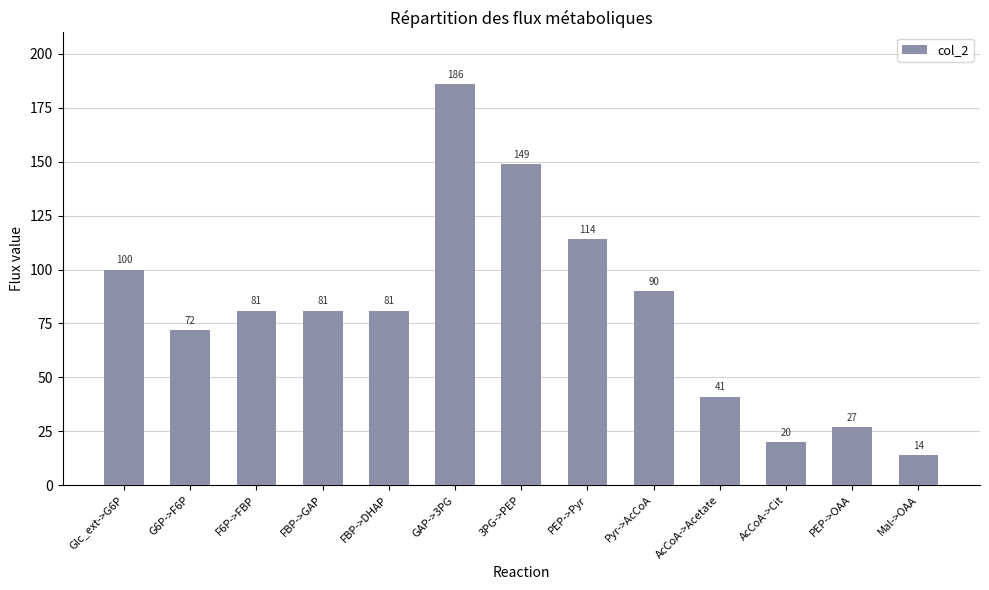

Which category has the lowest value across all series?

Mal->OAA